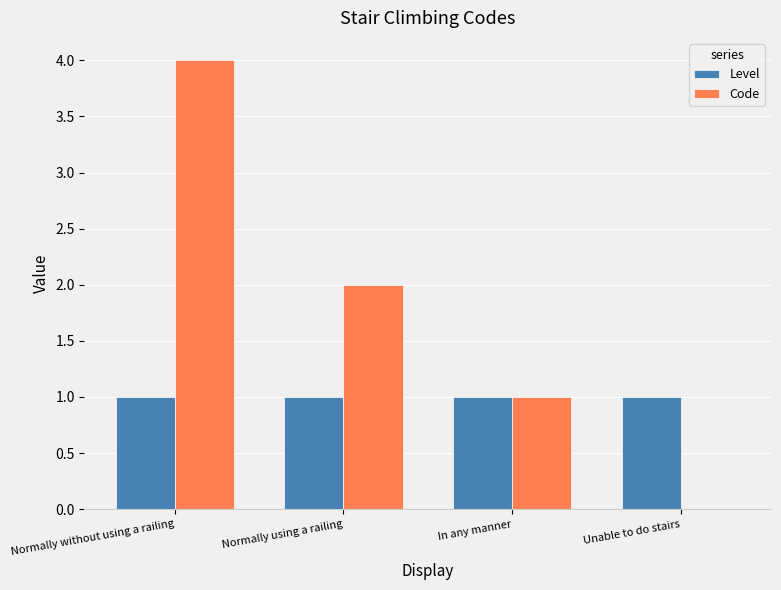

Which series changed the most between Normally using a railing and In any manner?

Code